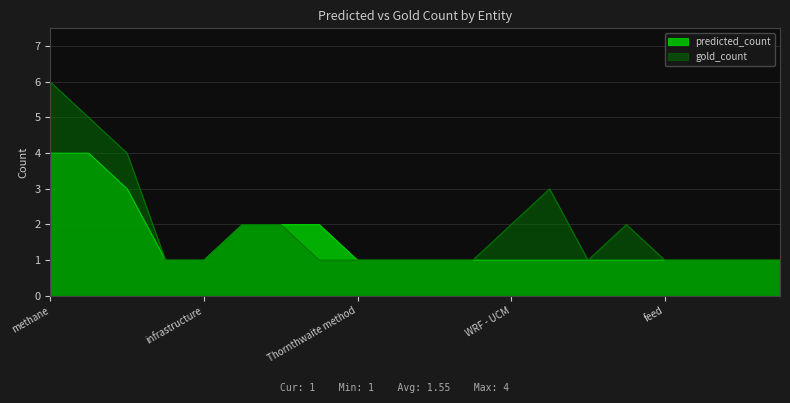

True or false: gold_count and predicted_count intersect in this chart.

False